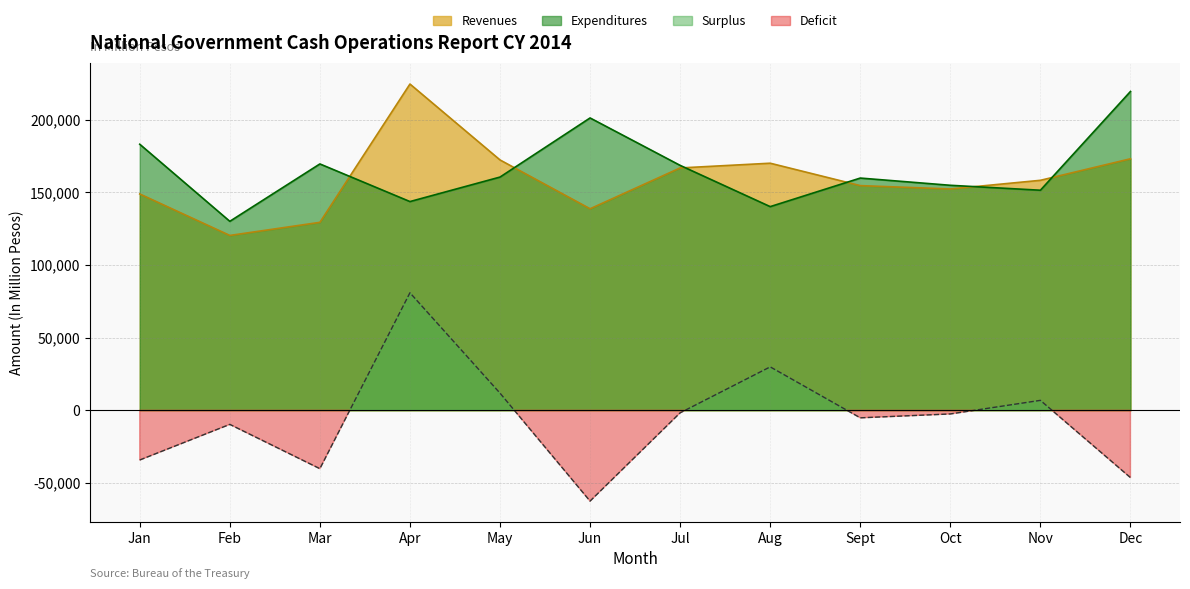

Which has a higher value, Jul or Jan?

Jul